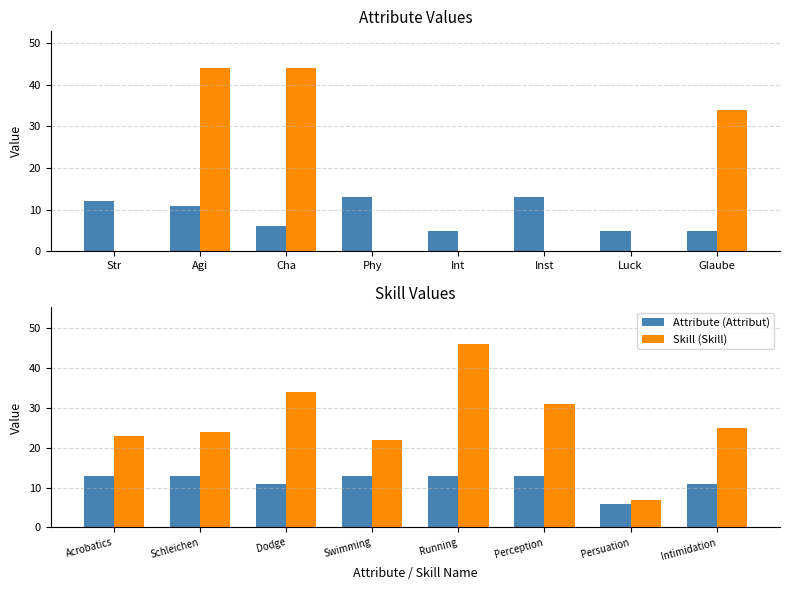

What is the difference between the second highest and minimum values in the Skill (Skill) series?

27